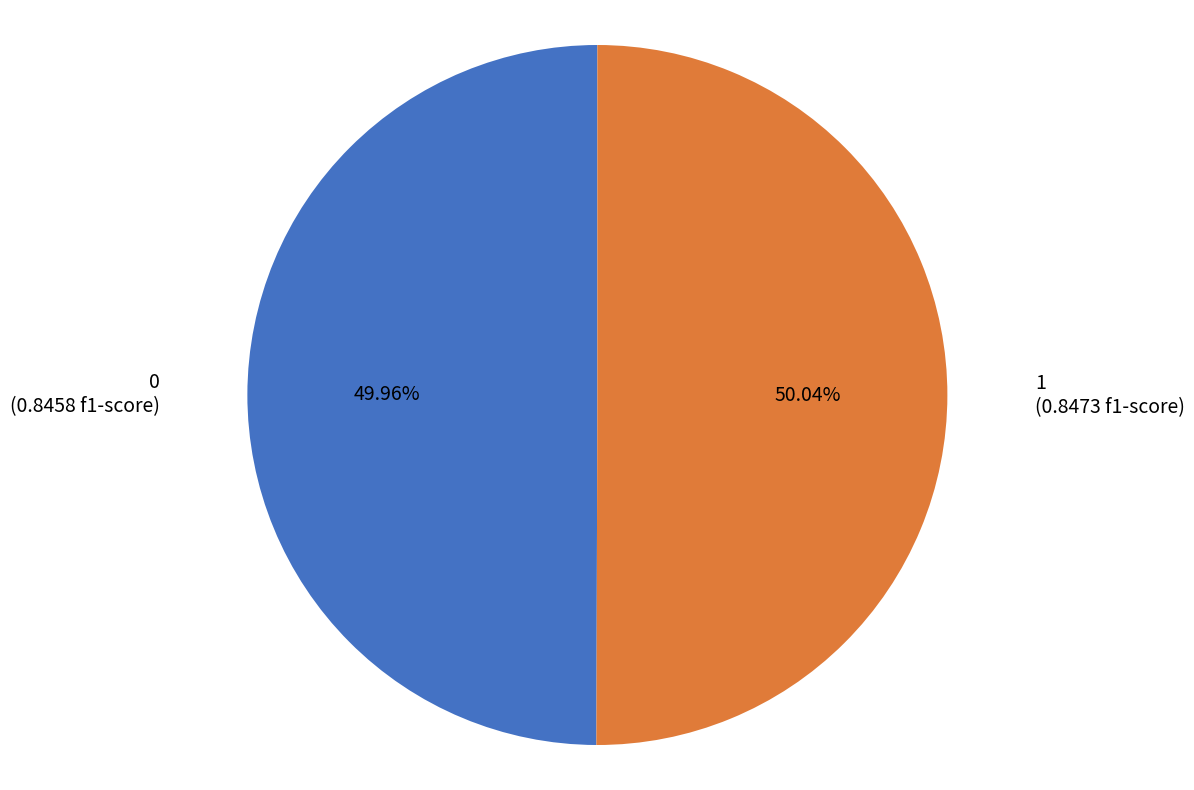

Is it true that 0 is 50% of the pie?

True